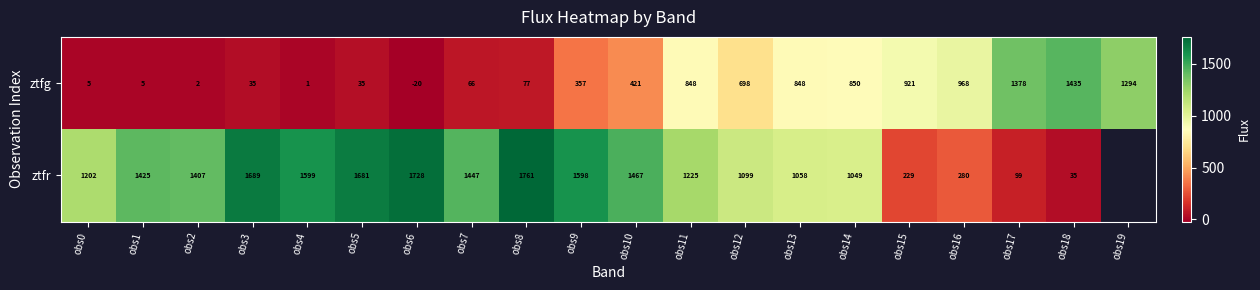

At obs3, list the series in order from largest to smallest.

ztfr, ztfg